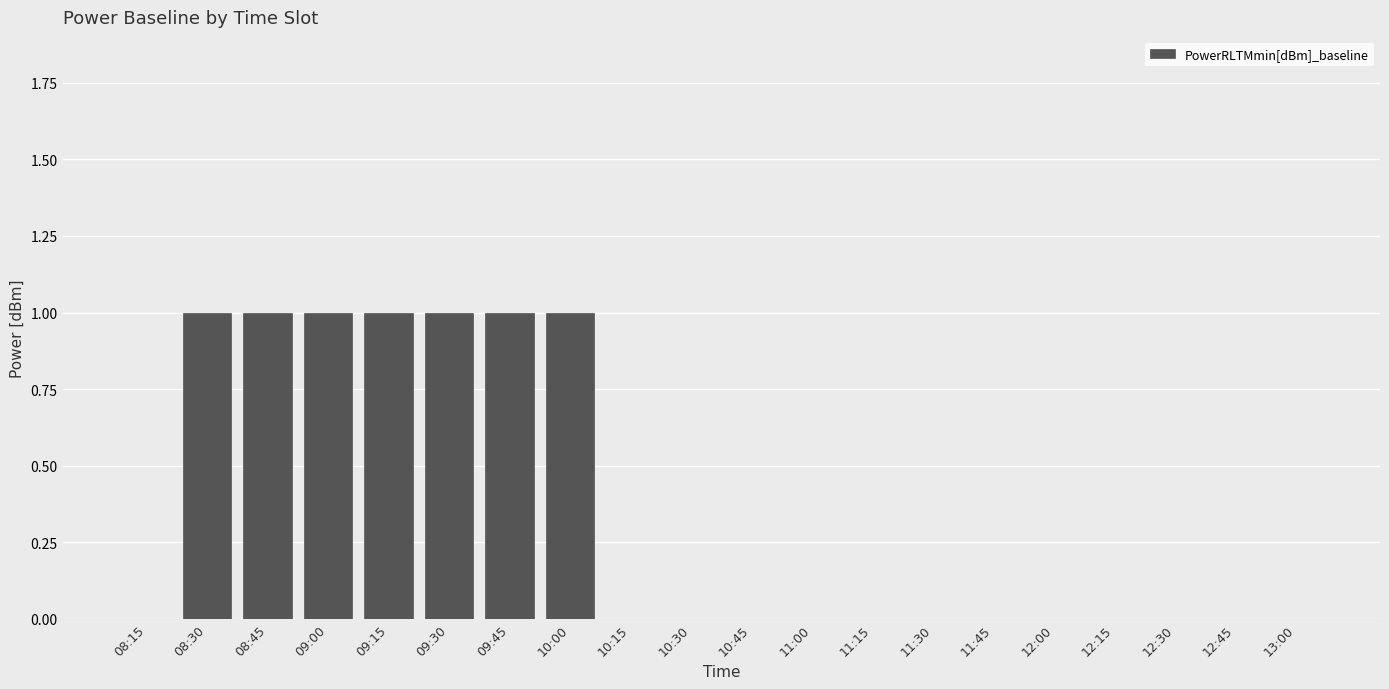

What is the sum of all values?

7